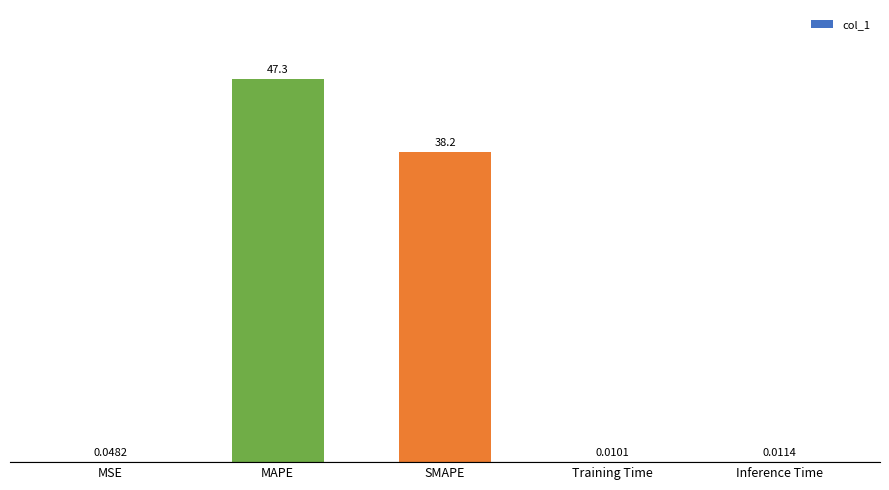

Is it true that the value at SMAPE is 9.3?

False